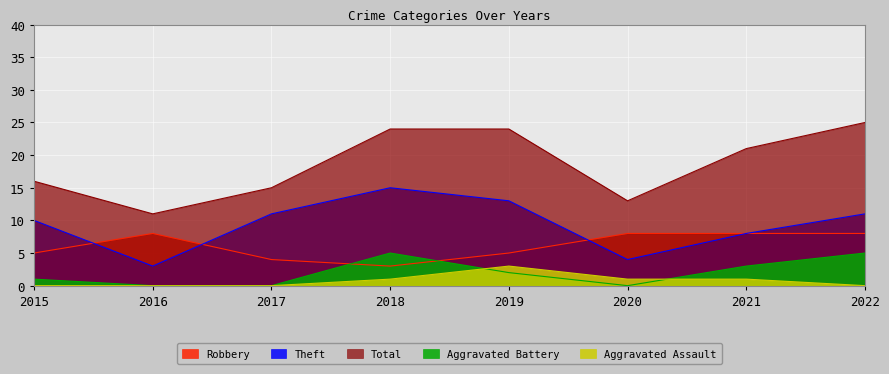

Is the value of Robbery at 2018 greater than the value of Aggravated Battery at 2020?

Yes